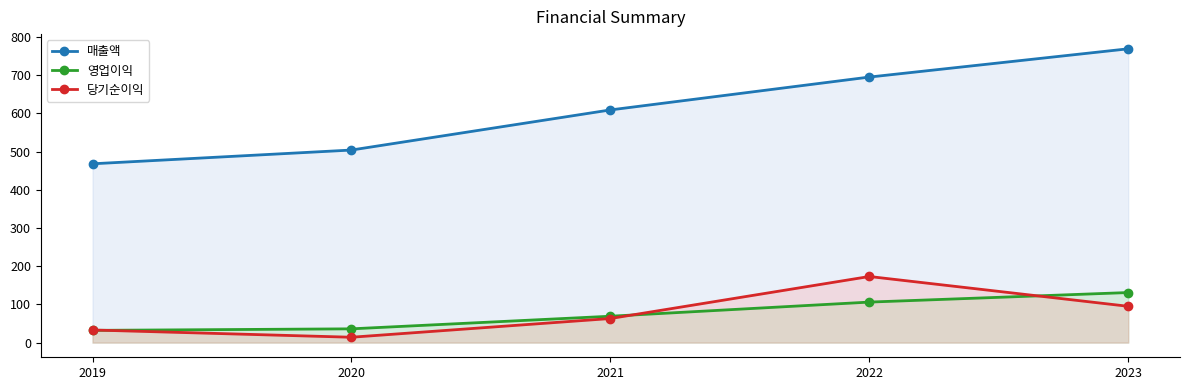

The value of 매출액 at 2020 is 504. True or false?

True